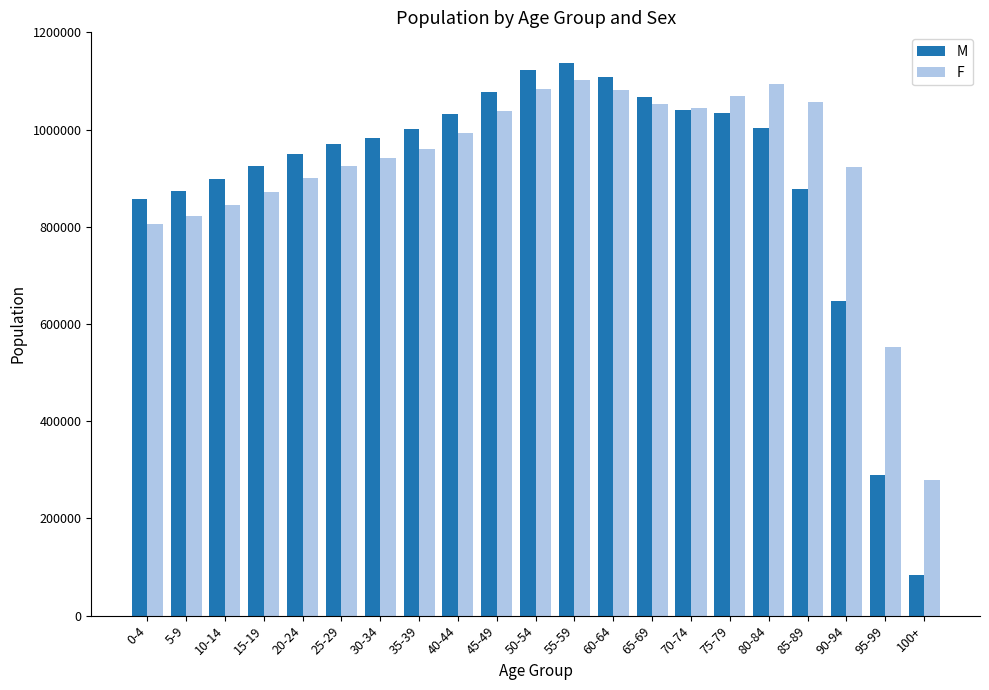

The F series shows 1810047 at 50-54. True or false?

False